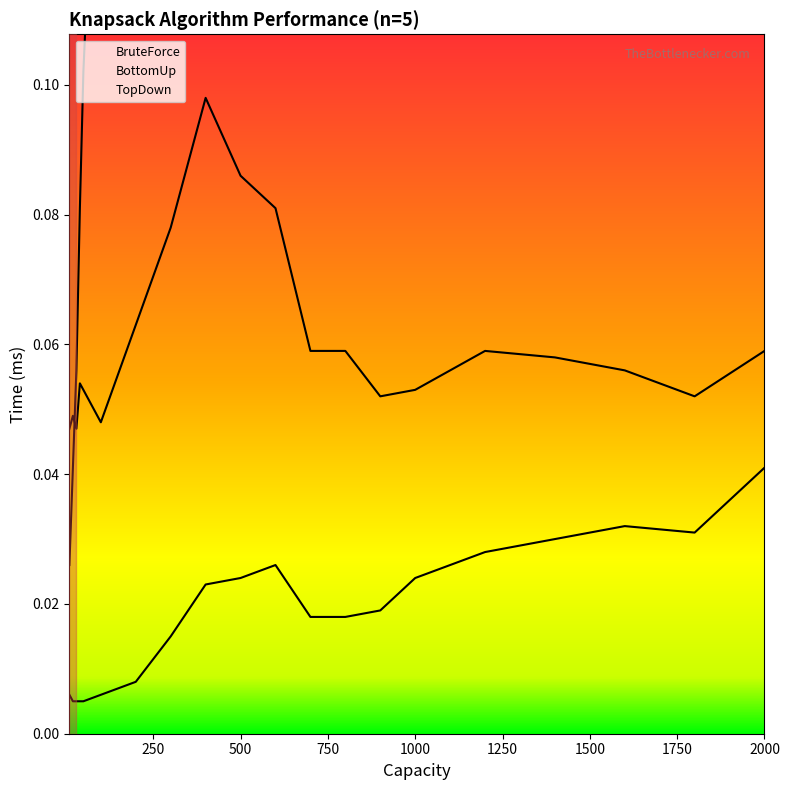

At which label does BottomUp reach its minimum?

10